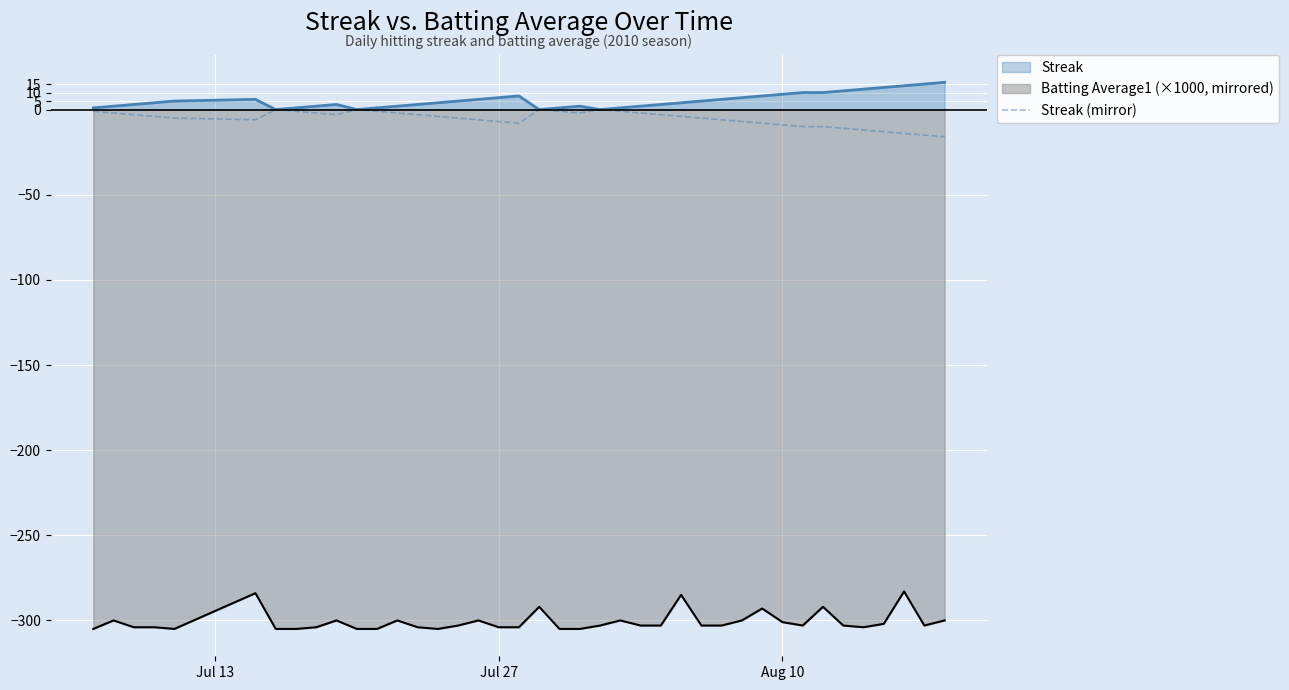

List the series in order of their peak value, lowest first.

Batting Average1 (×1000, mirrored), Streak (mirror), Streak